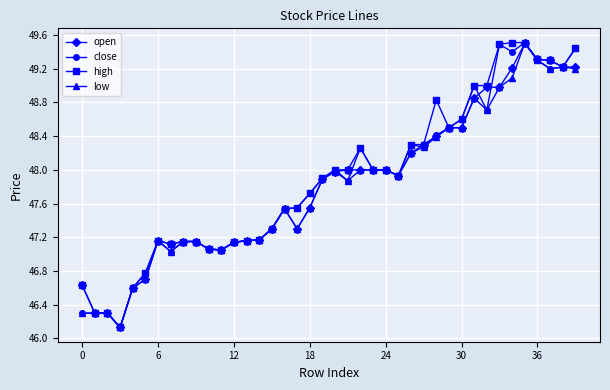

What is the minimum value shown in the chart?

46.1